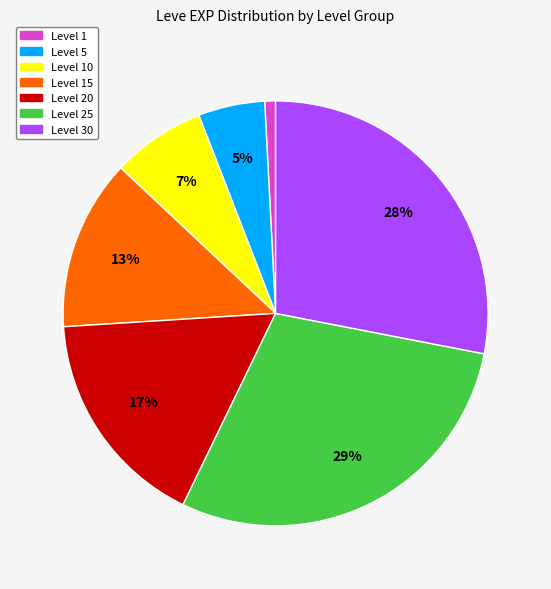

Combined, do Level 25 and Level 10 account for over 50%?

No